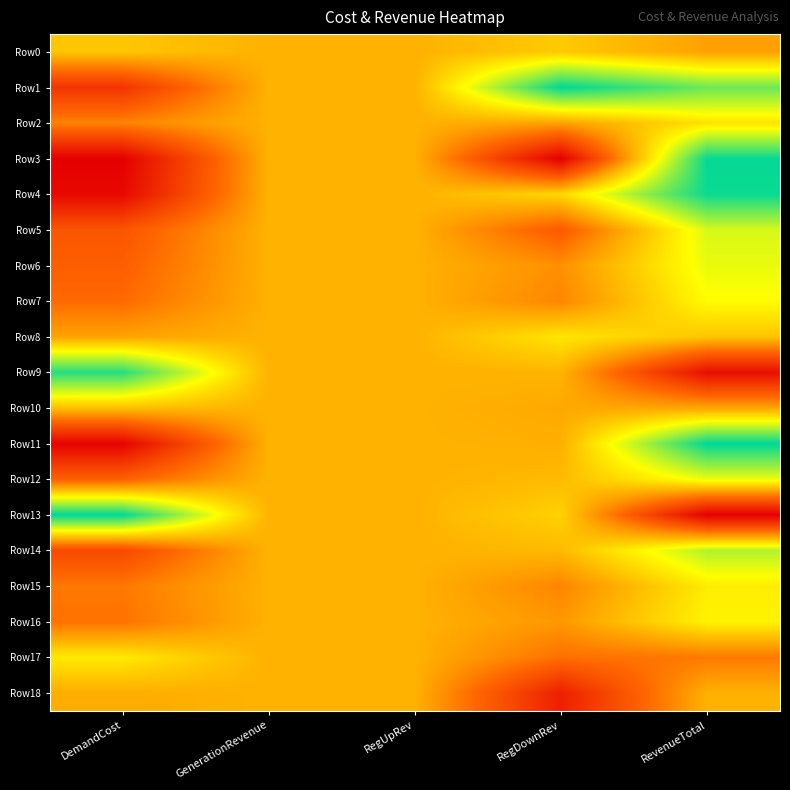

What is the total value across all series at RegDownRev?

8.7